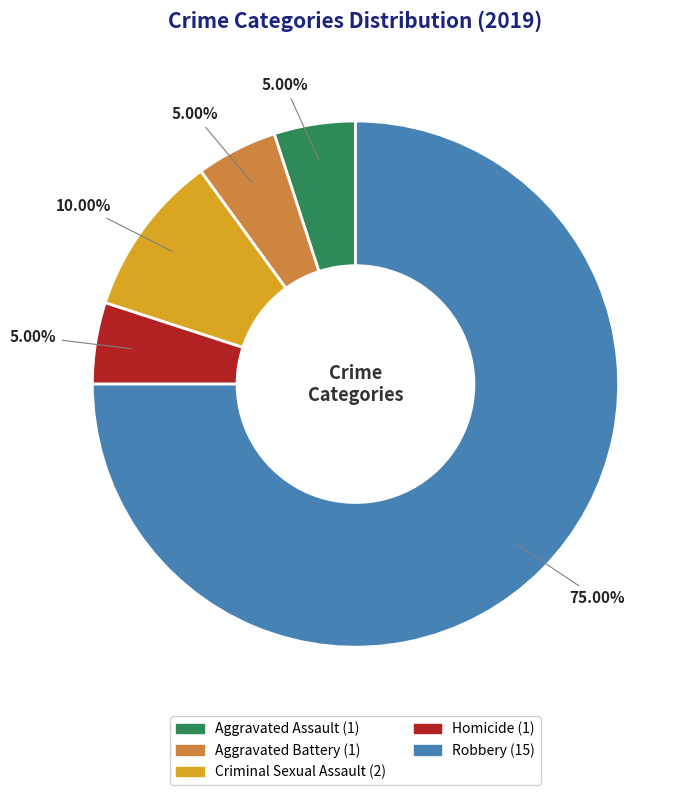

Combined, do Aggravated Assault and Robbery account for over 50%?

Yes